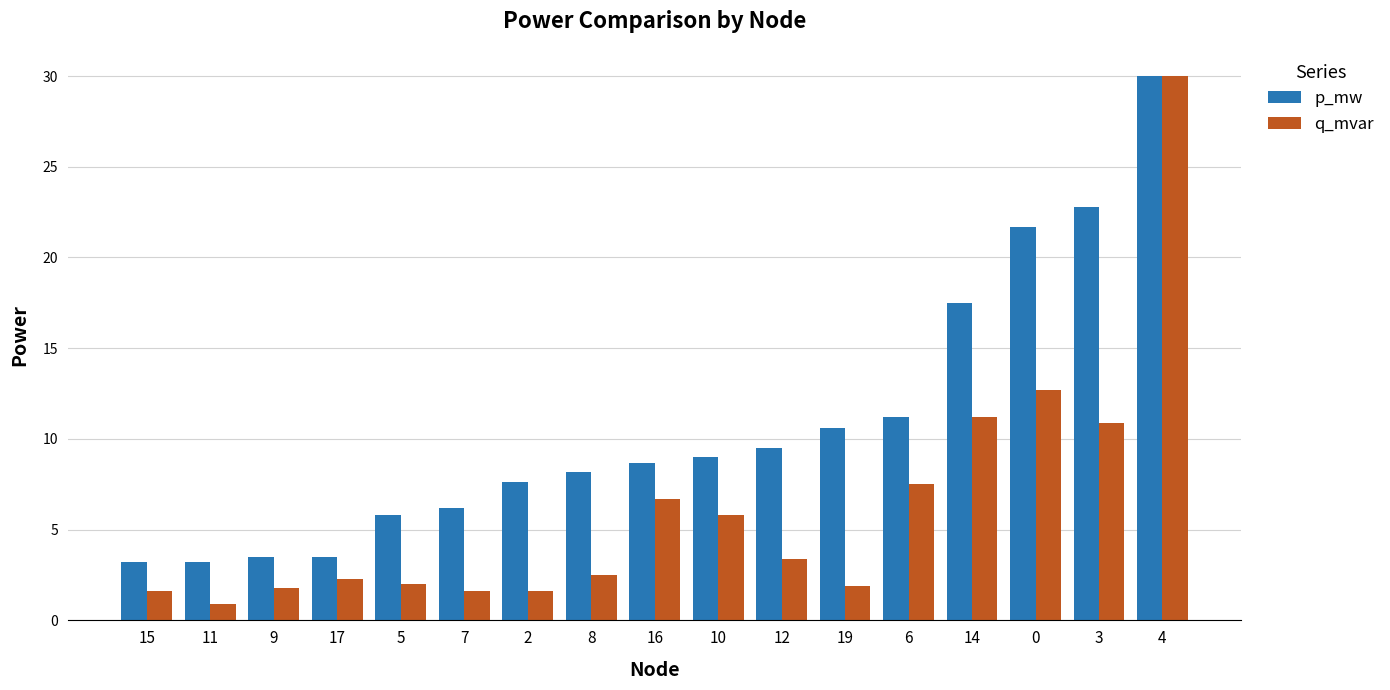

The q_mvar series shows 1.6 at 2. True or false?

True